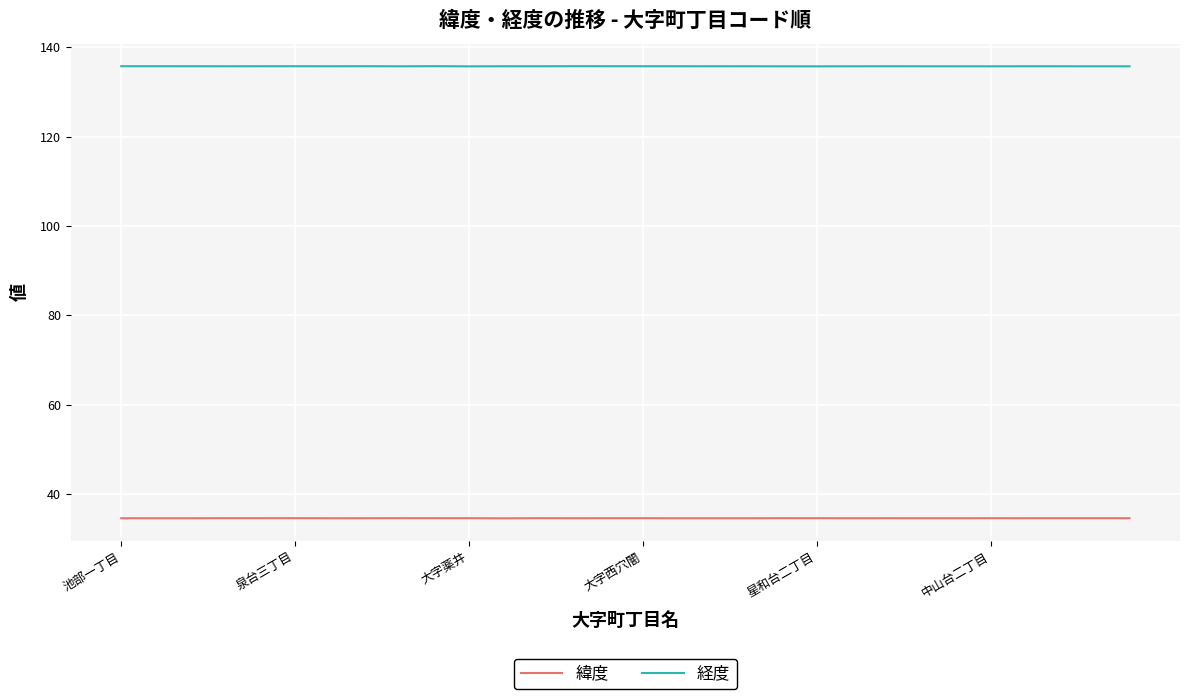

True or false: 緯度 and 経度 cross at least once.

False